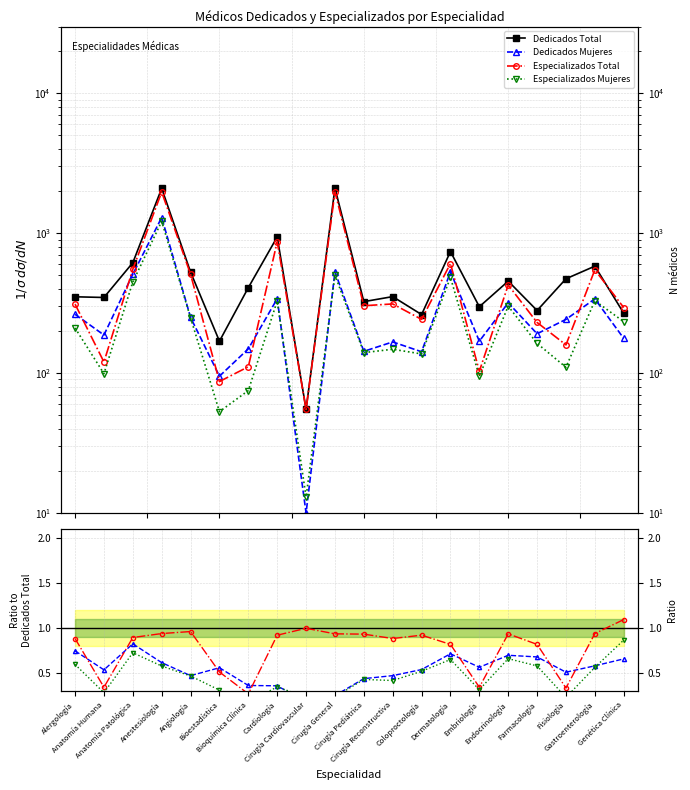

At which category does Especializados Total reach its first local valley?

Anatomía Humana